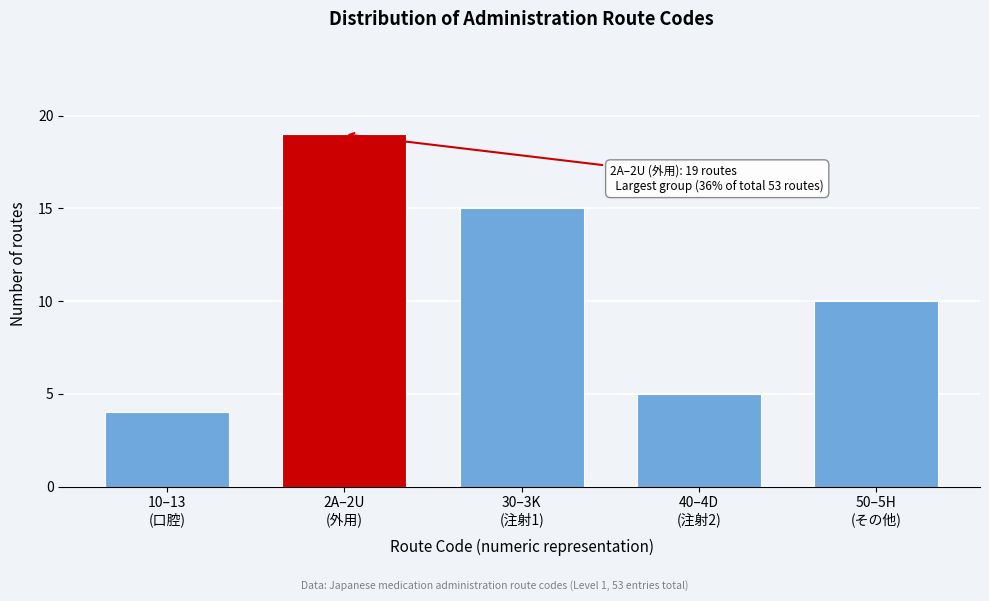

Reading left to right, list all the values displayed in this chart.

4	19	15	5	10